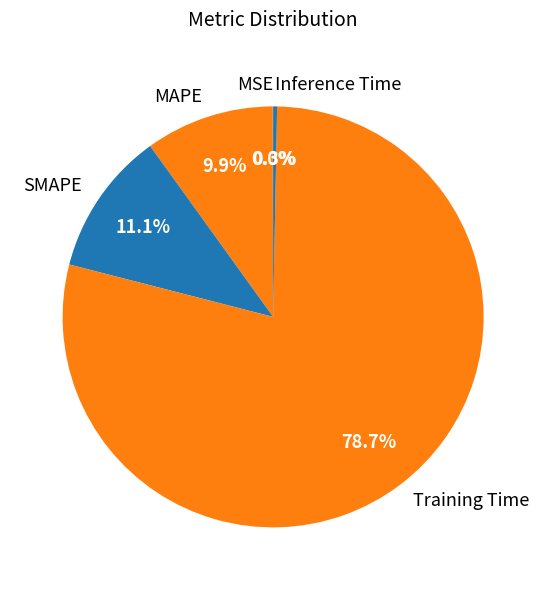

Which slice is the largest?

Training Time